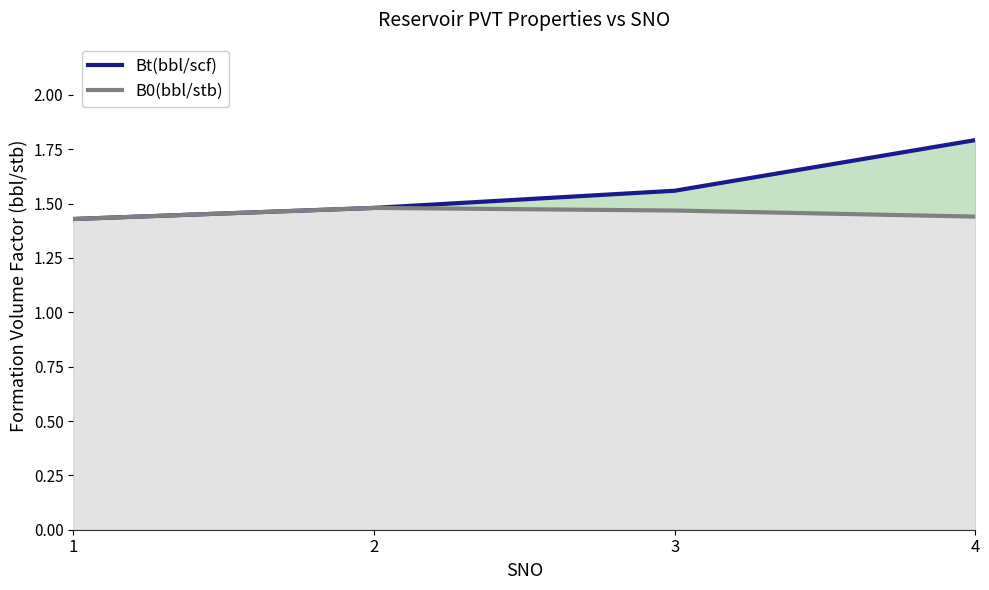

List the series in order of their overall mean, highest first.

Bt(bbl/scf), B0(bbl/stb)